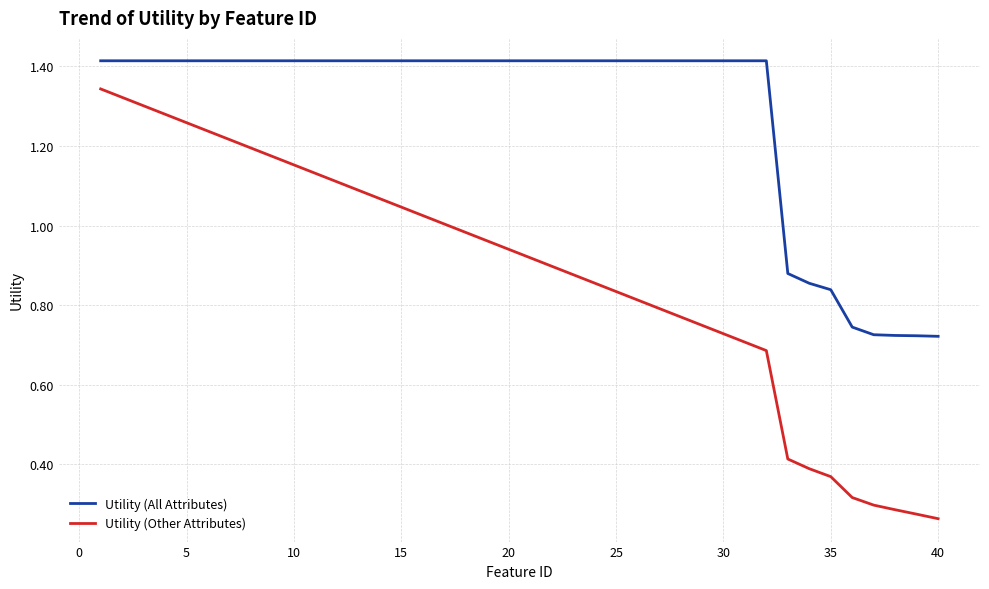

Which series has the largest total across all categories?

Utility (All Attributes)